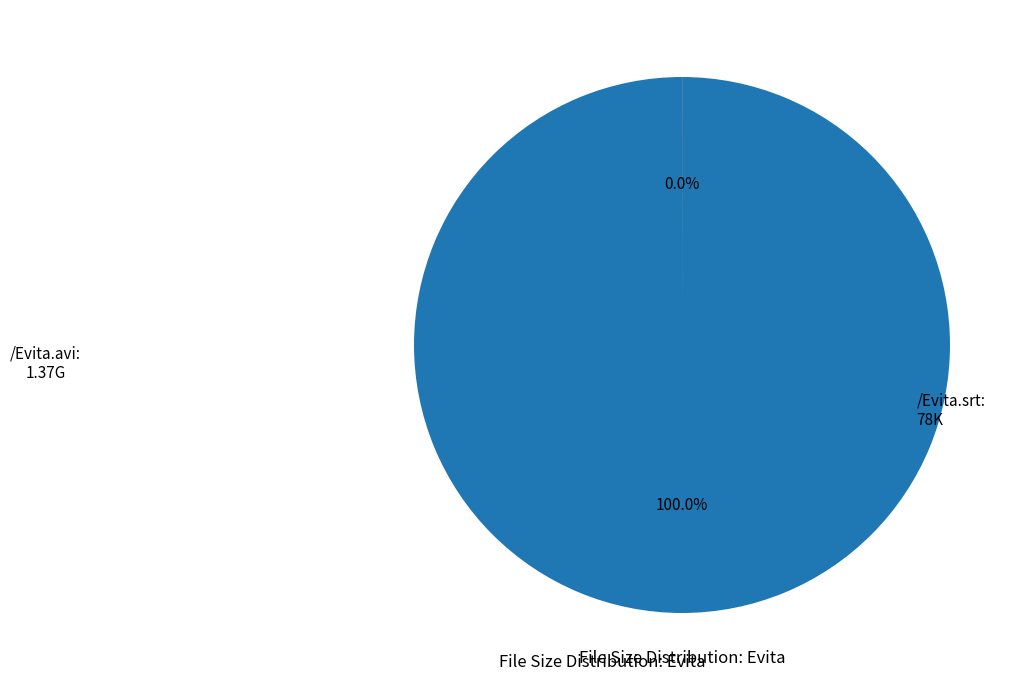

Combined, what portion of the pie is /Evita.avi and /Evita.srt?

100.0%